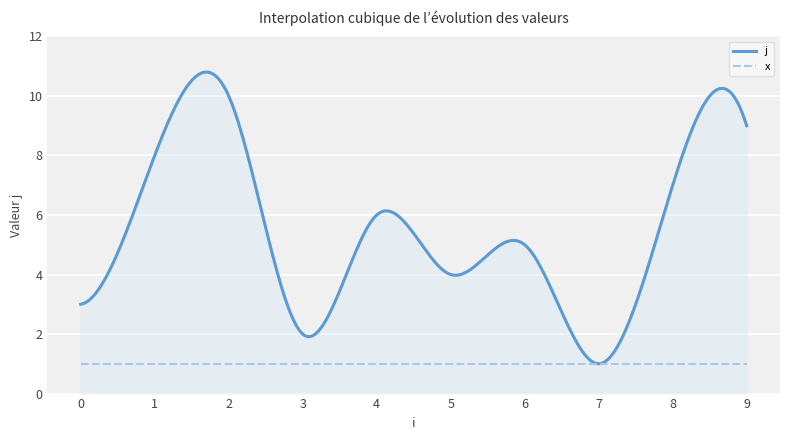

List the series in order of their overall mean, highest first.

j, x